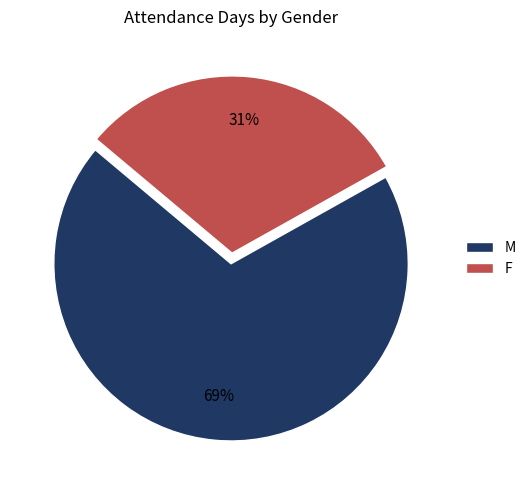

To the nearest percent, what is the combined percentage of M and F?

100%